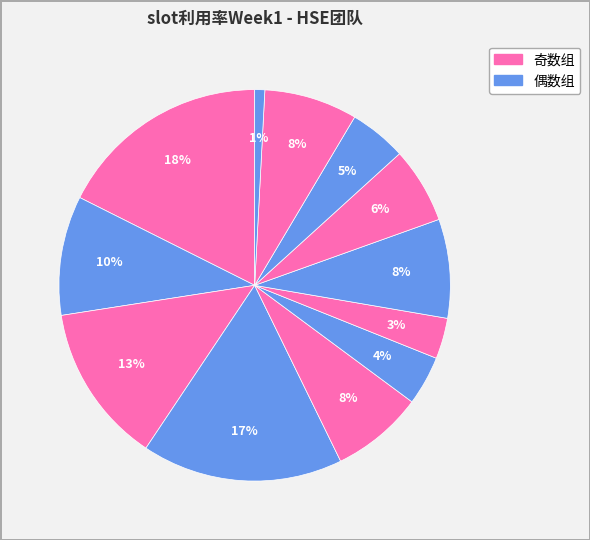

How many segments does this pie chart have?

12